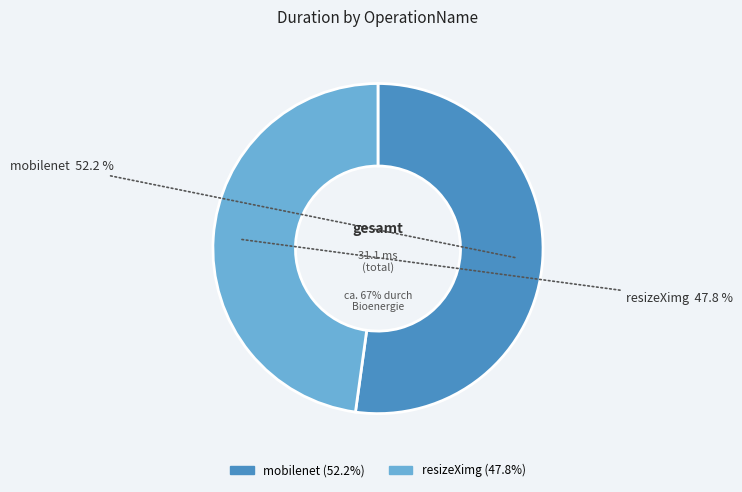

True or false: resizeXimg accounts for 8% of the total.

False